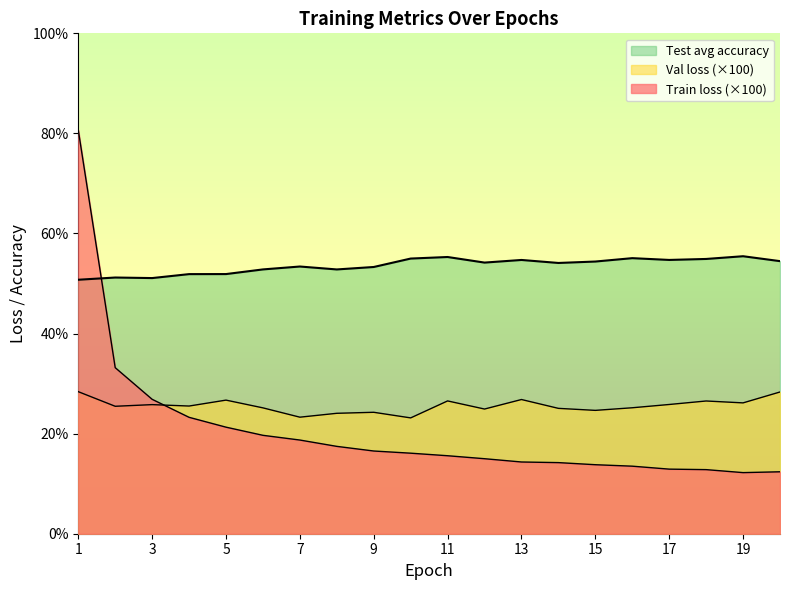

What is the difference between the maximum and minimum values in the Test avg accuracy series?

4.7